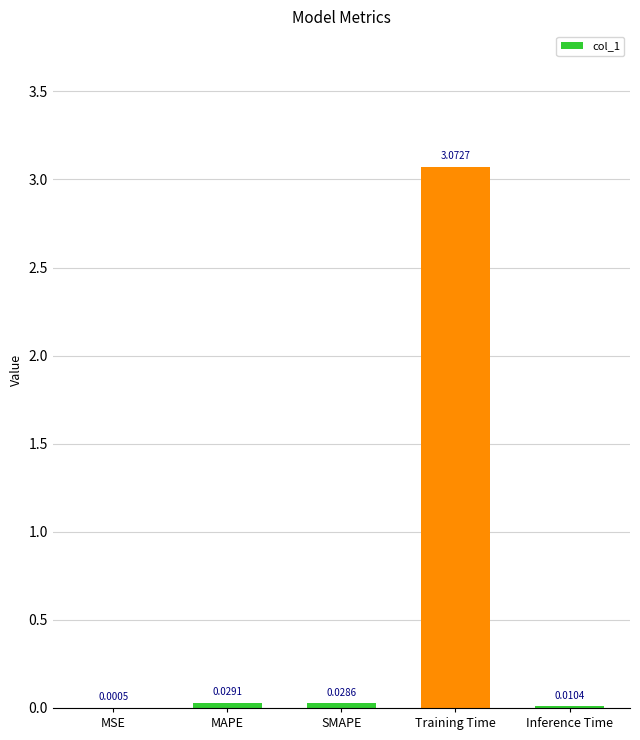

What is the change in value from SMAPE to Training Time?

+3.0